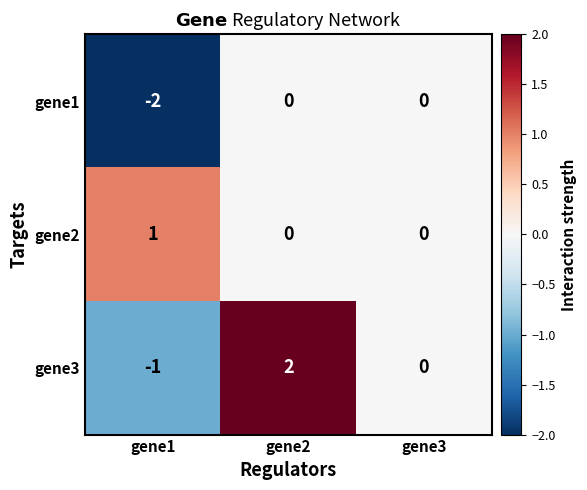

What is the minimum value shown in the chart?

-2